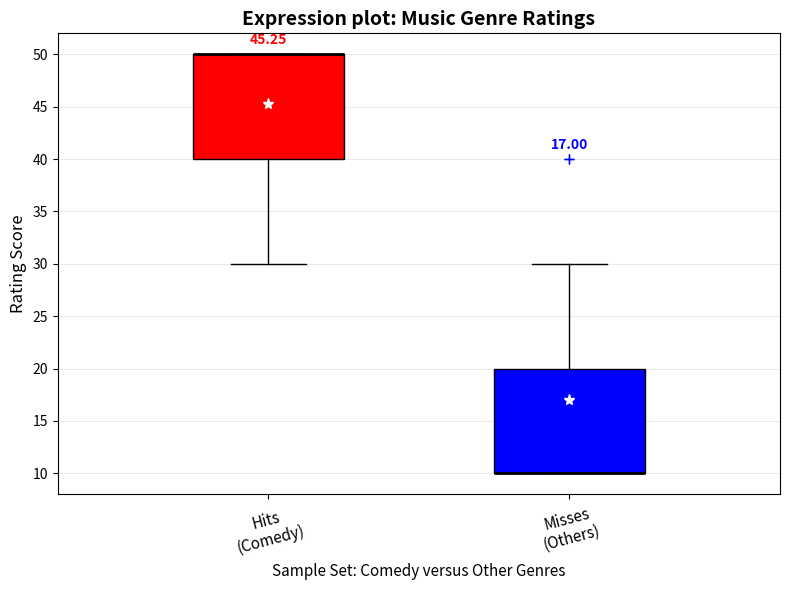

Where does the upper whisker of the box for Misses (Others) end on the y-axis? The values are not printed on the chart, so give them approximately, as read against the axis.

30